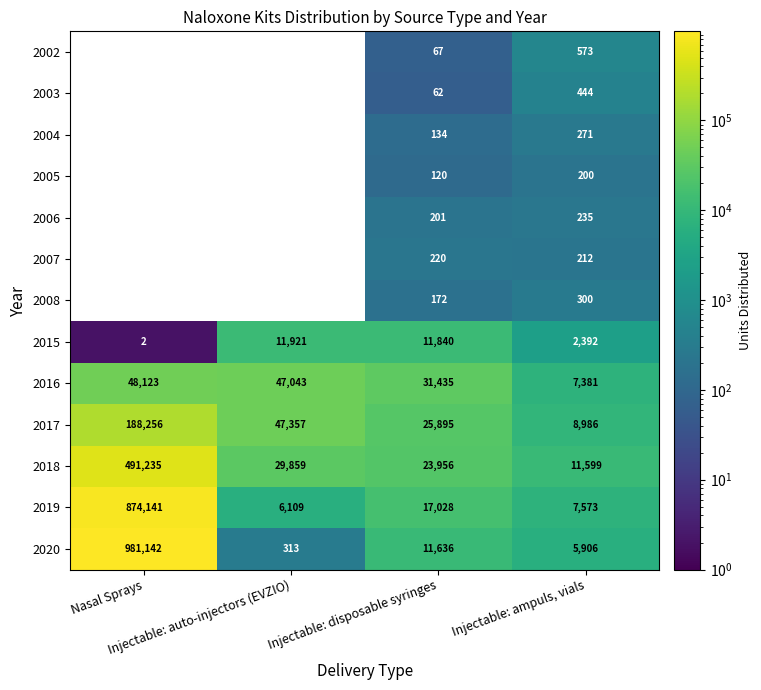

What is the difference between the second highest and second lowest values in the 2016 series?

15608